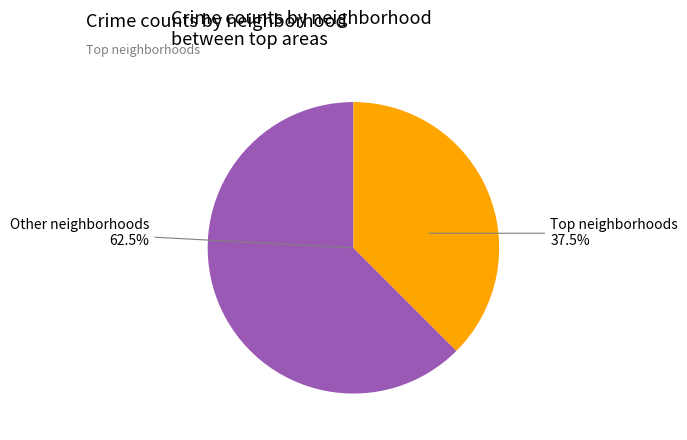

Combined, do Garfield Park(2016) and Chatham(2017) account for over 50%?

No